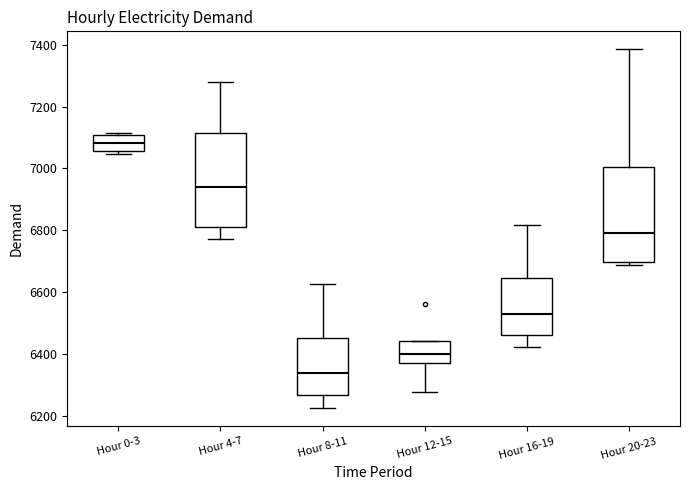

Where does the median line of the box for Hour 12-15 sit on the y-axis? The values are not printed on the chart, so give them approximately, as read against the axis.

6400